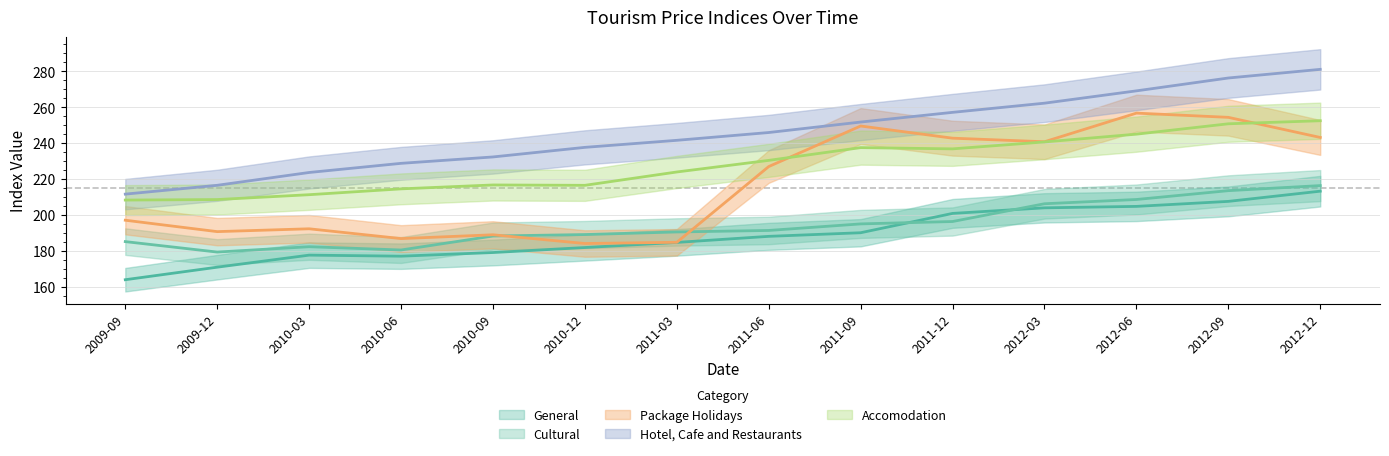

Reading left to right, what are all the values shown in this chart?

General: 2009-09=163.9	2009-12=170.9	2010-03=177.6	2010-06=177.0	2010-09=179.1	2010-12=181.8	2011-03=184.7	2011-06=188.1	2011-09=190.1	2011-12=200.8	2012-03=204.0	2012-06=204.8	2012-09=207.6	2012-12=213.2
Cultural: 2009-09=185.2	2009-12=179.3	2010-03=182.3	2010-06=180.5	2010-09=188.3	2010-12=189.1	2011-03=190.5	2011-06=191.4	2011-09=195.0	2011-12=196.3	2012-03=206.2	2012-06=208.6	2012-09=213.5	2012-12=216.3
Package Holidays: 2009-09=197.1	2009-12=190.7	2010-03=192.3	2010-06=186.8	2010-09=188.9	2010-12=184.1	2011-03=184.8	2011-06=226.9	2011-09=249.5	2011-12=242.7	2012-03=240.8	2012-06=256.7	2012-09=254.3	2012-12=243.1
Hotel, Cafe and Restaurants: 2009-09=211.6	2009-12=216.5	2010-03=223.6	2010-06=228.7	2010-09=232.3	2010-12=237.6	2011-03=241.6	2011-06=245.9	2011-09=251.7	2011-12=257.1	2012-03=262.2	2012-06=269.1	2012-09=276.2	2012-12=281.1
Accomodation: 2009-09=208.3	2009-12=208.6	2010-03=211.3	2010-06=214.5	2010-09=216.7	2010-12=216.5	2011-03=223.9	2011-06=230.4	2011-09=237.5	2011-12=236.8	2012-03=240.7	2012-06=245.0	2012-09=250.8	2012-12=252.4